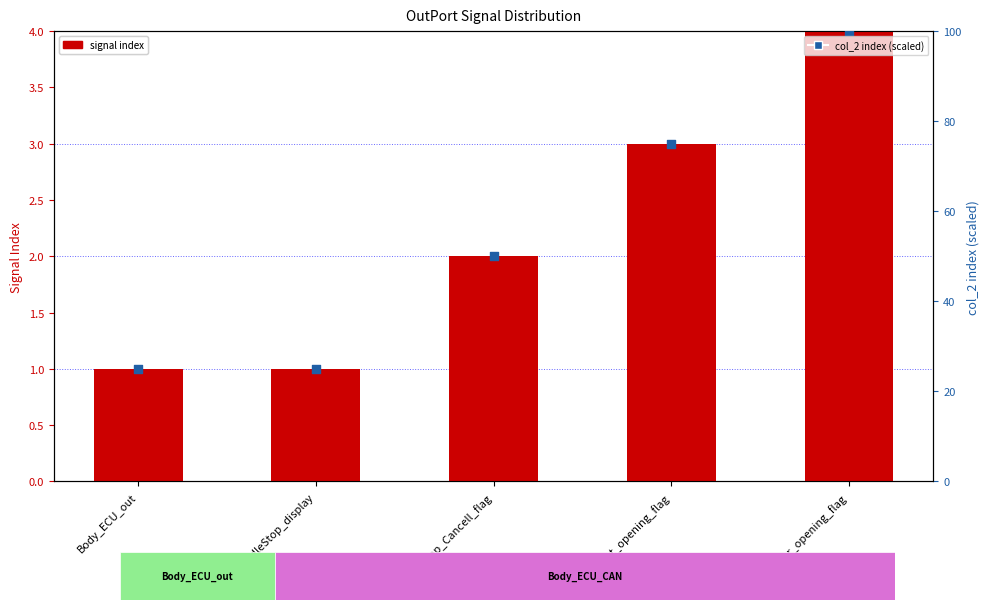

Which series has the widest spread of Y values?

col_2 index (scaled)